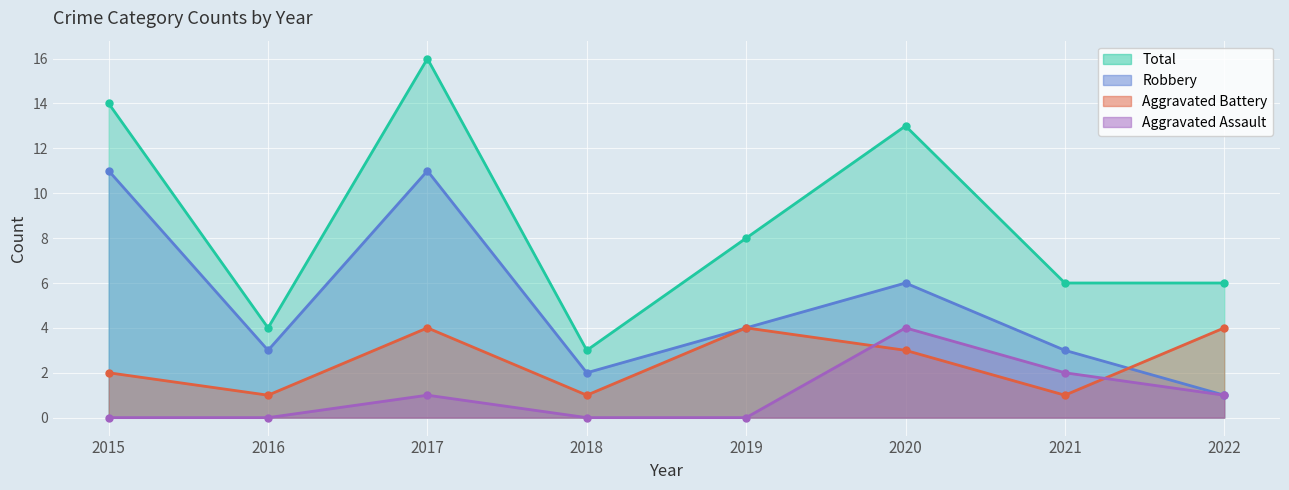

True or false: Robbery has more than 1 interior local peaks.

True